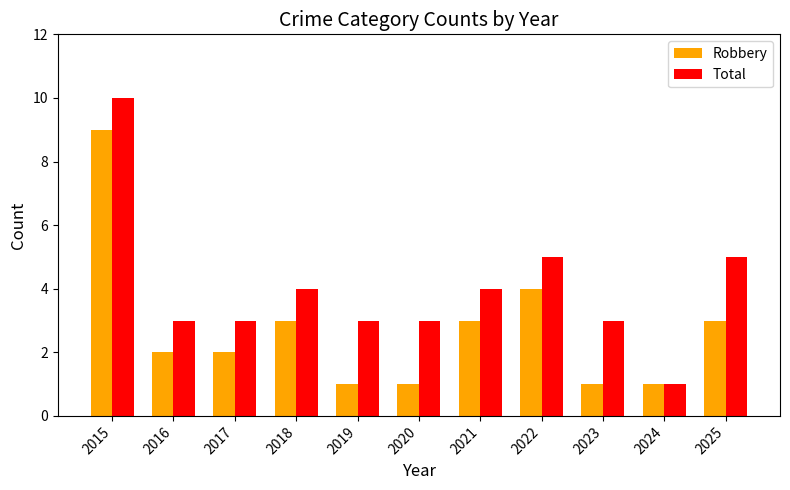

The value of Robbery at 2020 is 1. True or false?

True